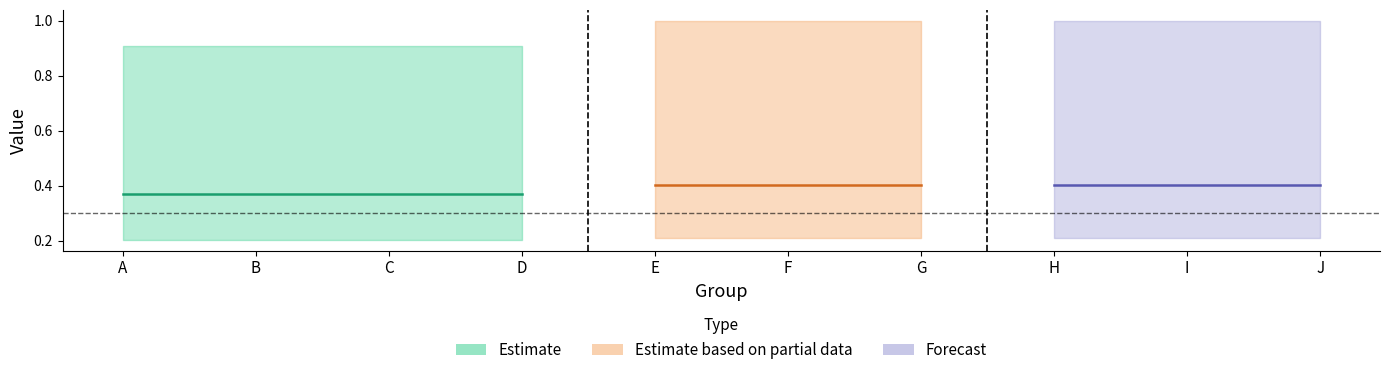

At which category is the sum across all series the highest?

E